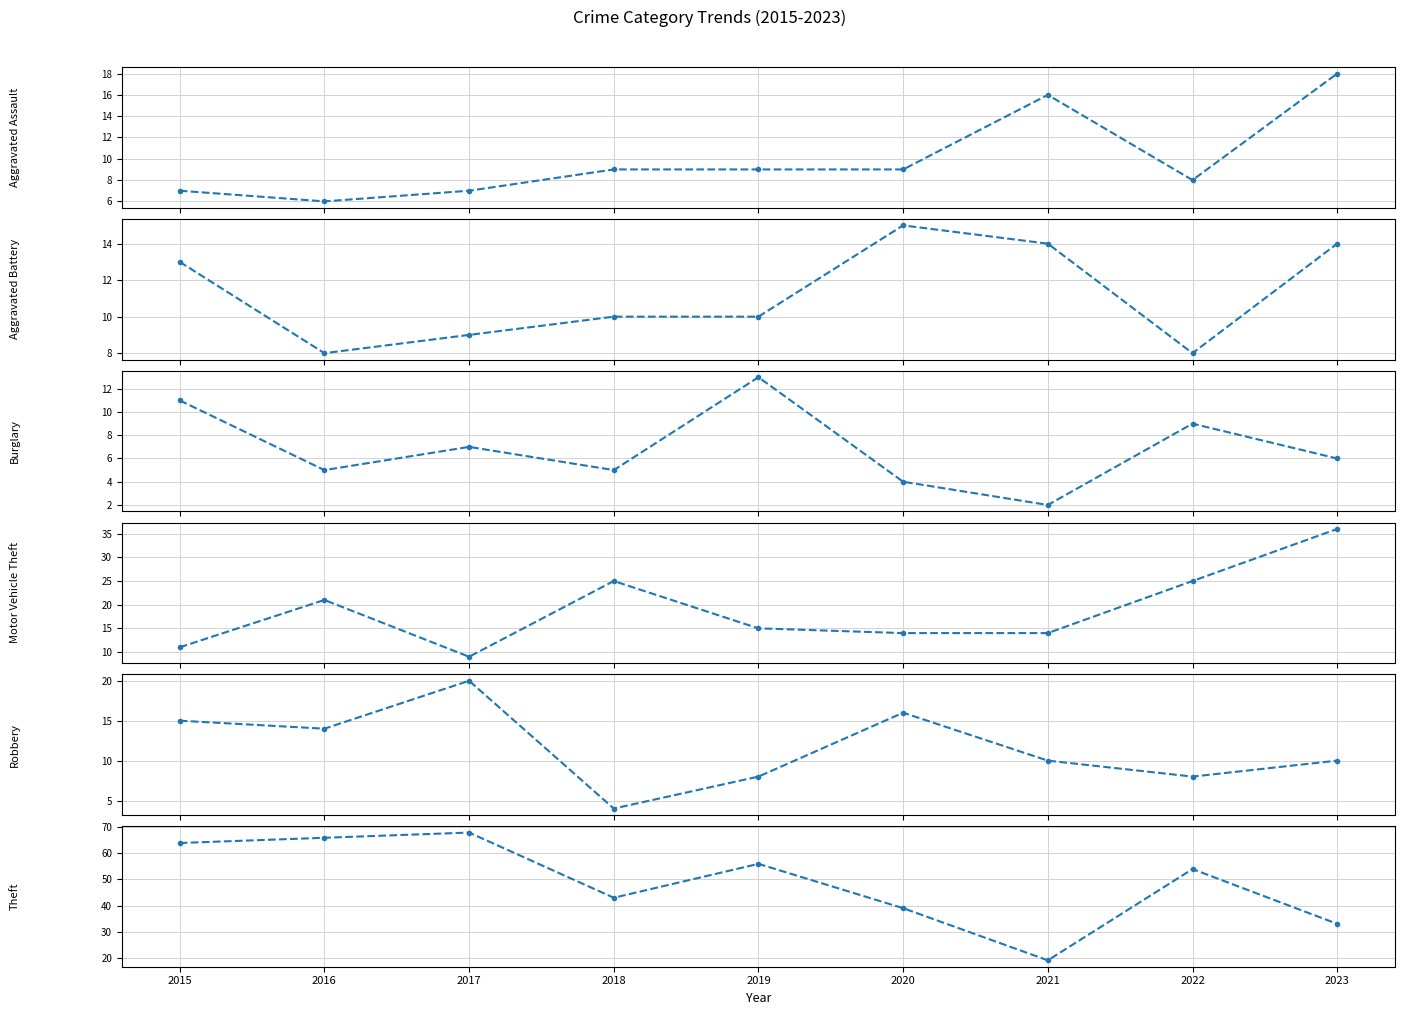

At how many categories does at least one series exceed 25?

8